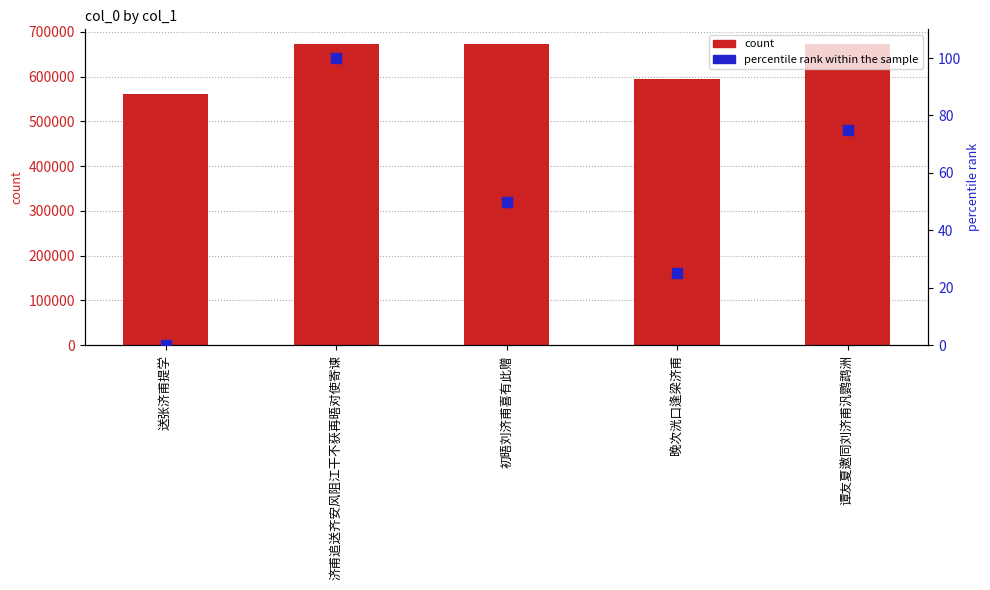

Which series reaches the maximum Y coordinate?

count